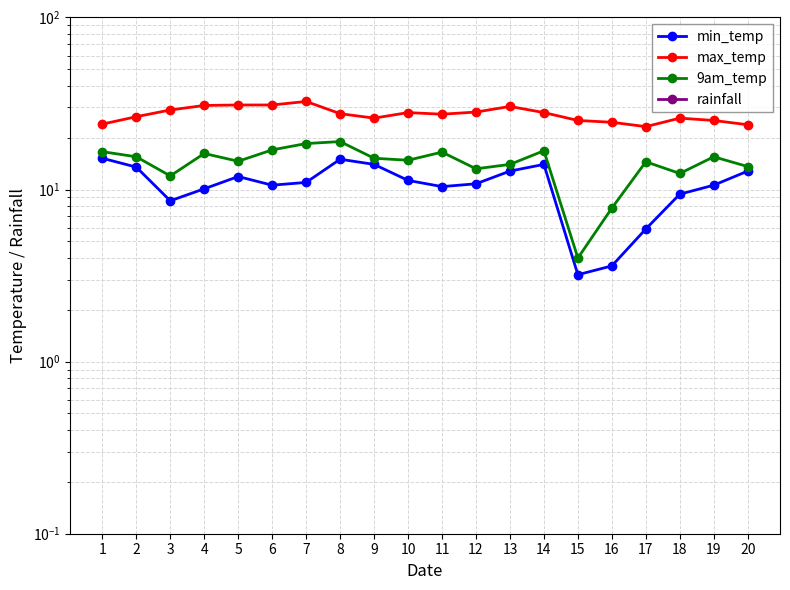

The value of min_temp at 14 is 14.0. True or false?

True